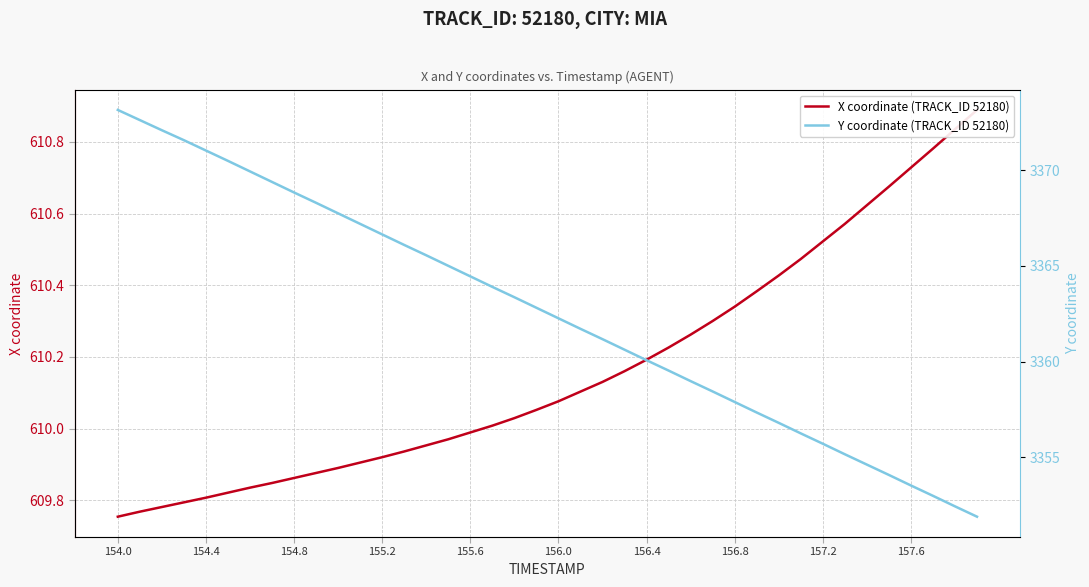

Does the chart have visible grid lines?

Yes